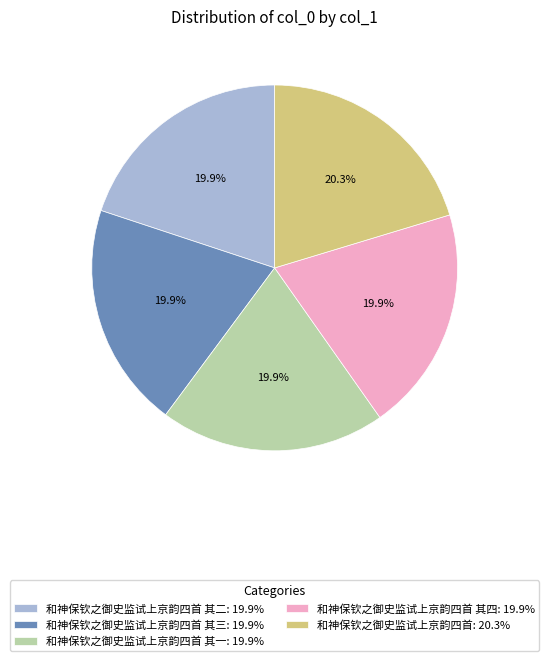

Does any single category account for the majority?

No